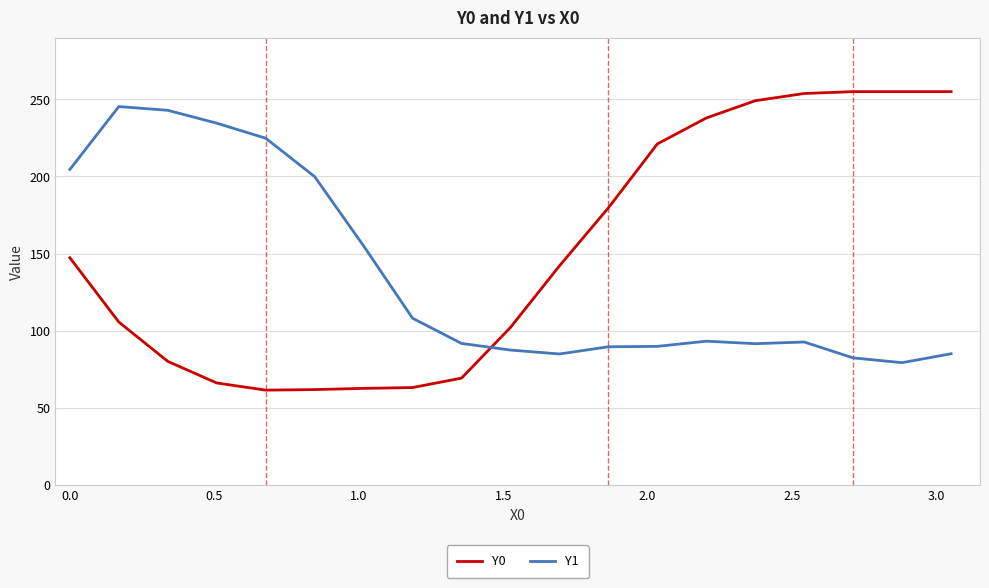

How many intersections are there between Y1 and Y0?

1